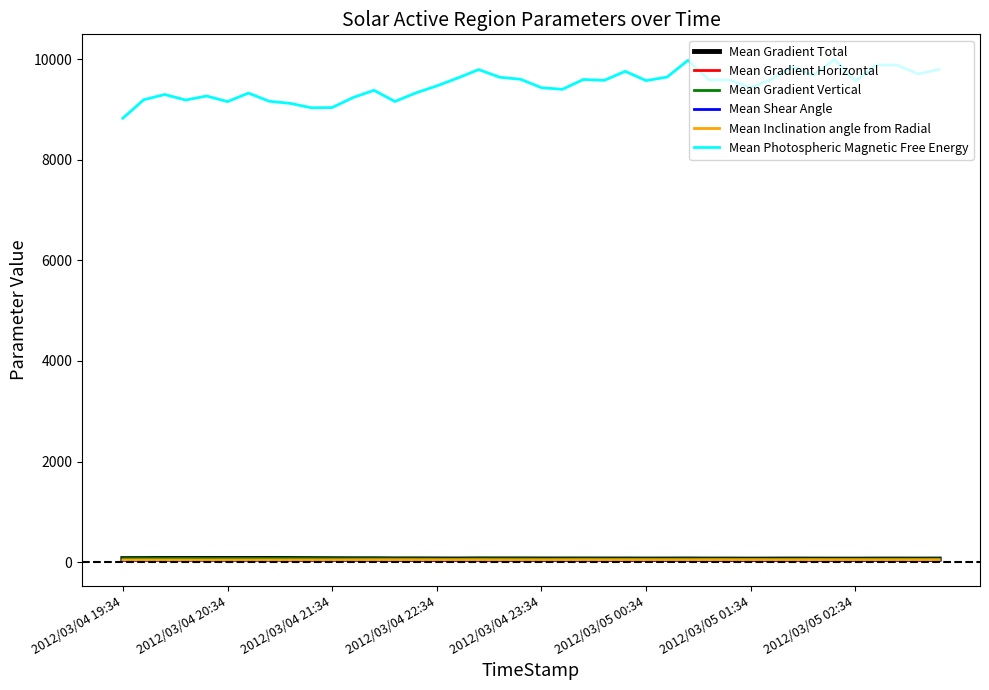

What is the greatest value displayed?

9993.7